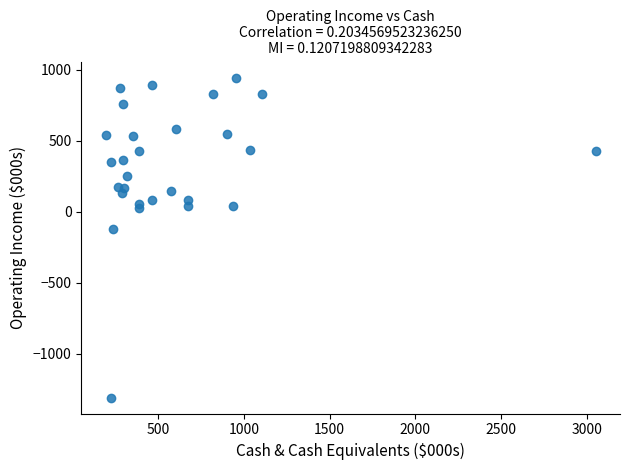

What Y value in the scatter plot is closest to -181?

-121